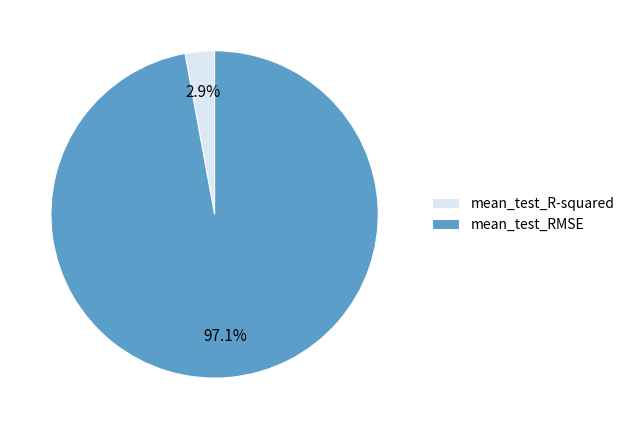

Which slice is the smallest?

mean_test_R-squared